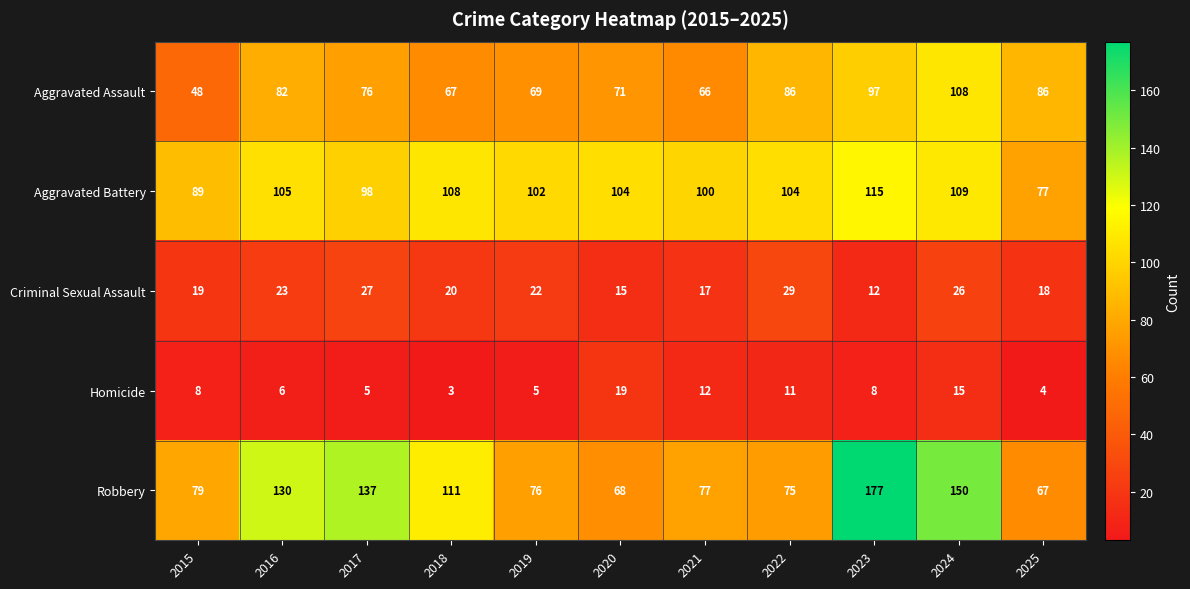

The value of Homicide at 2015 is 3. True or false?

False